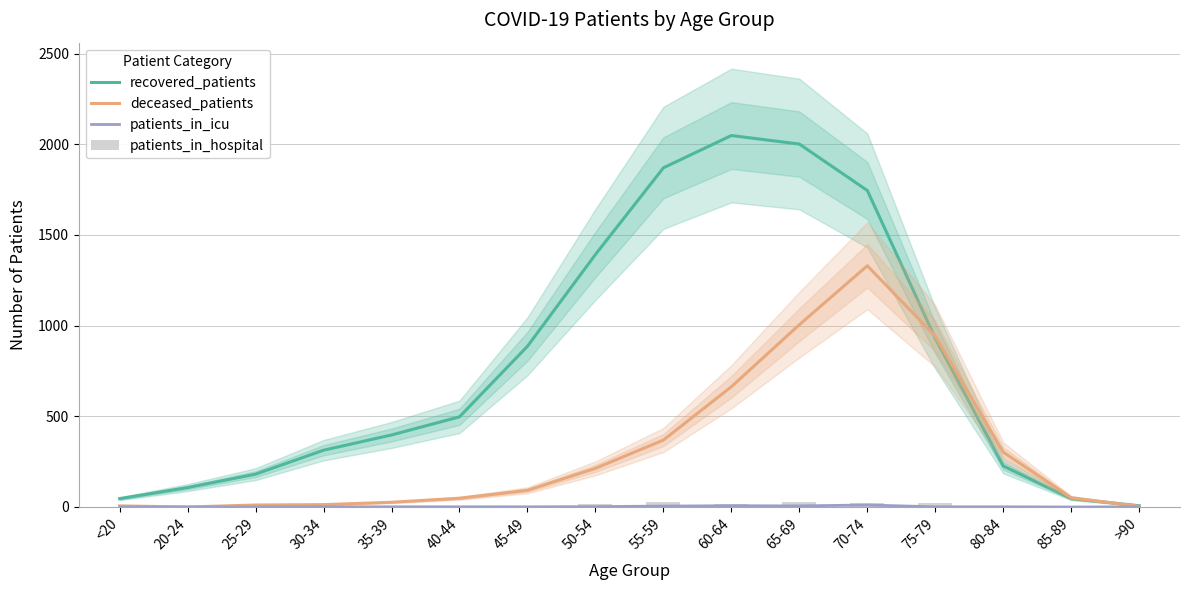

What is the approximate value of recovered_patients at 75-79, to the nearest 50?

950